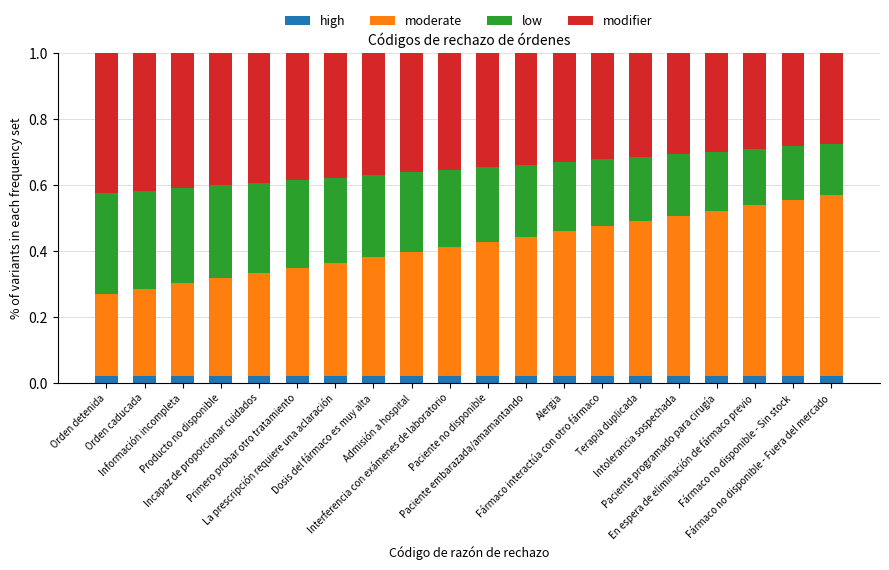

Are the bars grouped side by side (vs. stacked)?

No